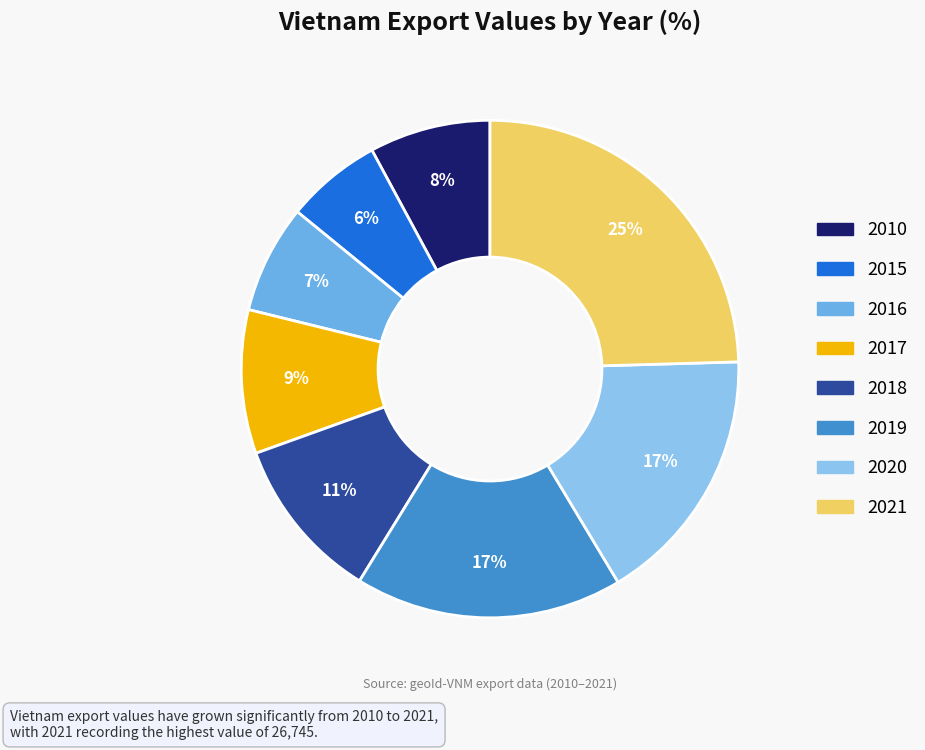

Between 2018 and 2016, which is larger?

2018